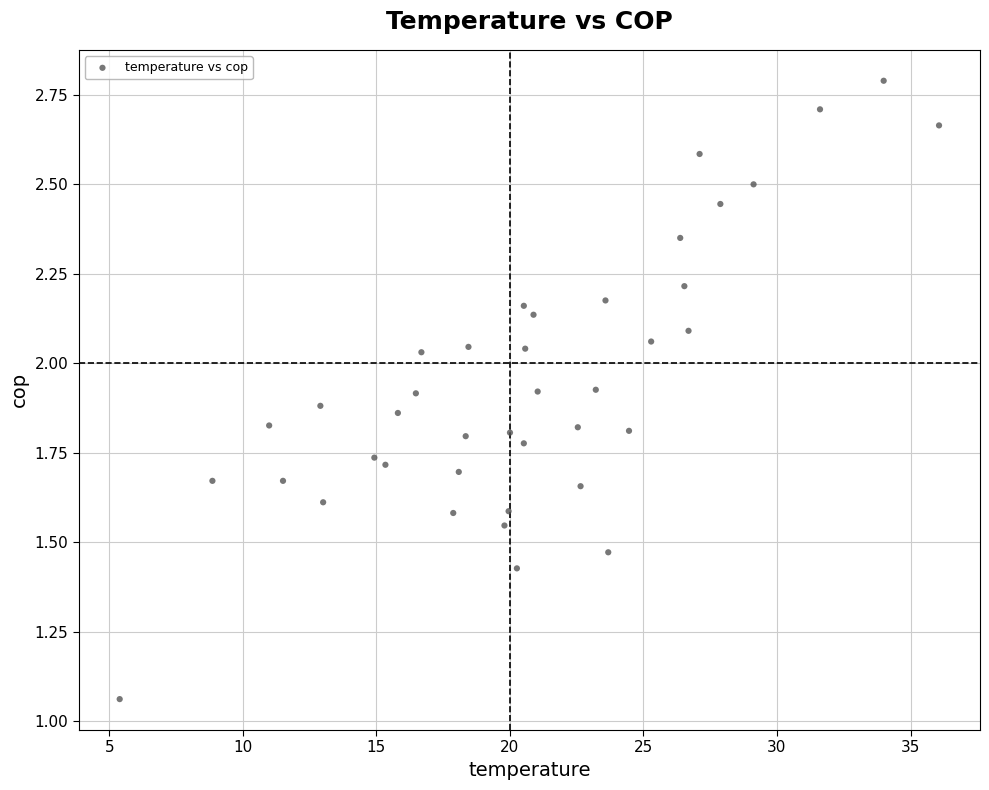

What is the range of X values (max minus min)?

30.7